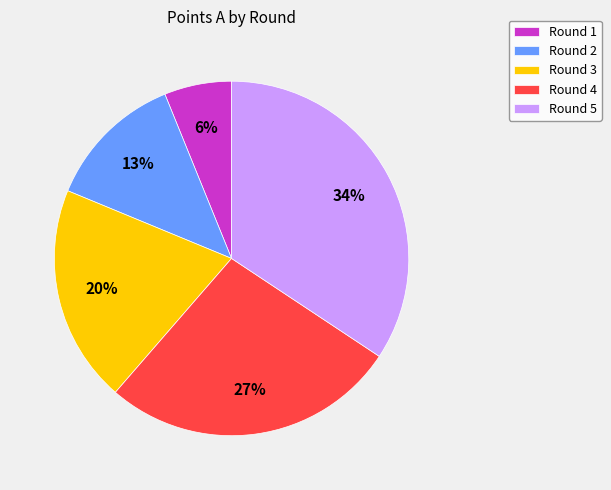

To the nearest percent, what is the difference between the largest and smallest slice percentages?

28%